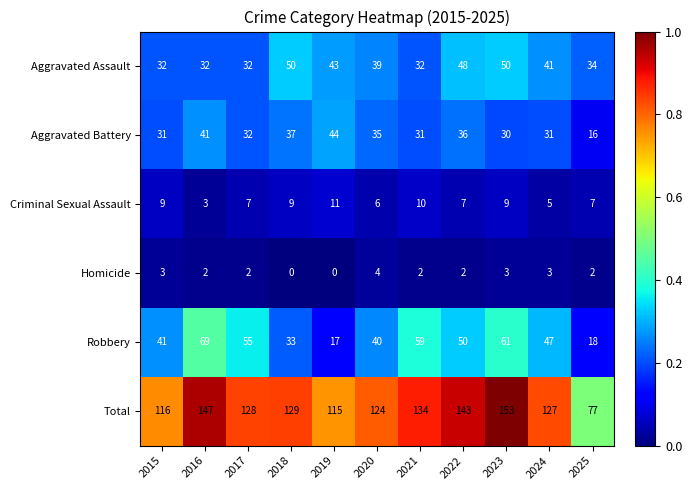

What is the total value across all series at 2016?

294